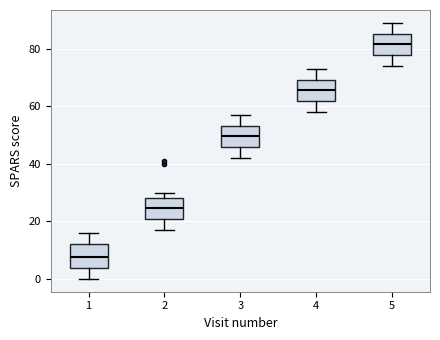

Reading left to right, read every box against the y-axis: the position of its median line, the range the box covers, and the ends of its whiskers. The values are not printed on the chart, so give them approximately, as read against the axis.

1: median 8, box 4 to 12, whiskers 0 to 16
2: median 24, box 20 to 28, whiskers 18 to 30
3: median 50, box 46 to 54, whiskers 42 to 58
4: median 66, box 62 to 70, whiskers 58 to 74
5: median 82, box 78 to 86, whiskers 74 to 90